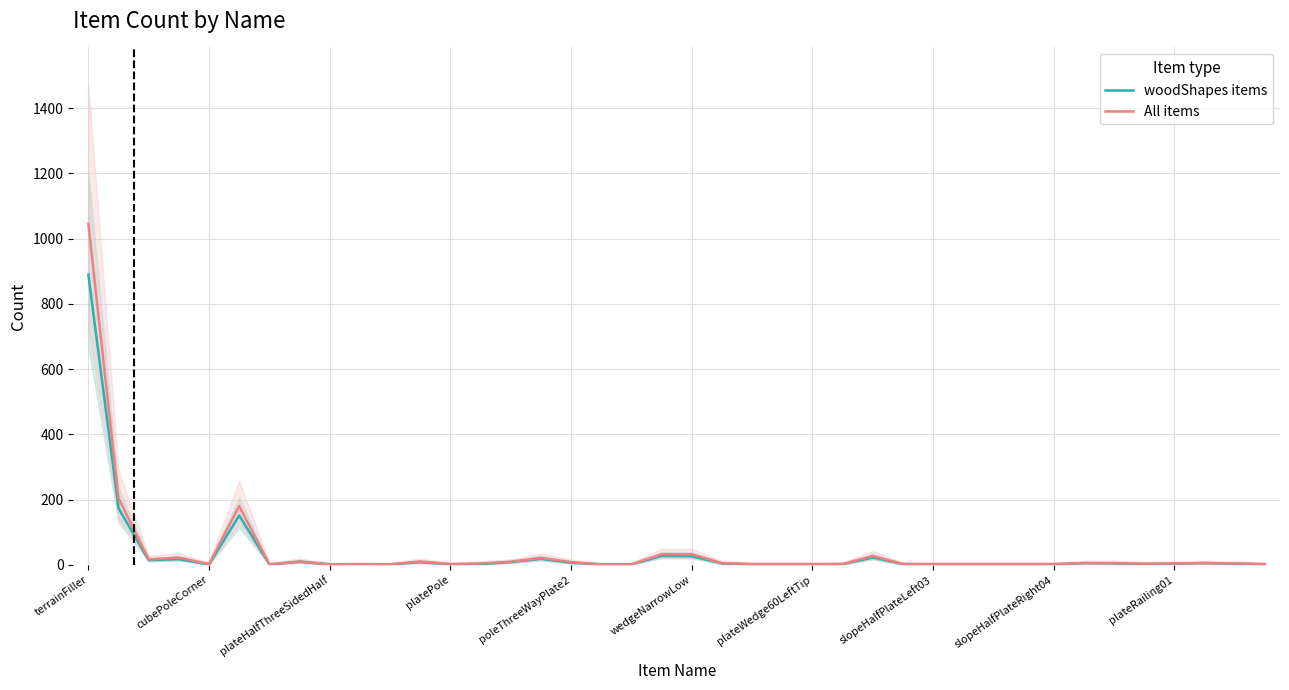

What is the average value of the All items series?

42